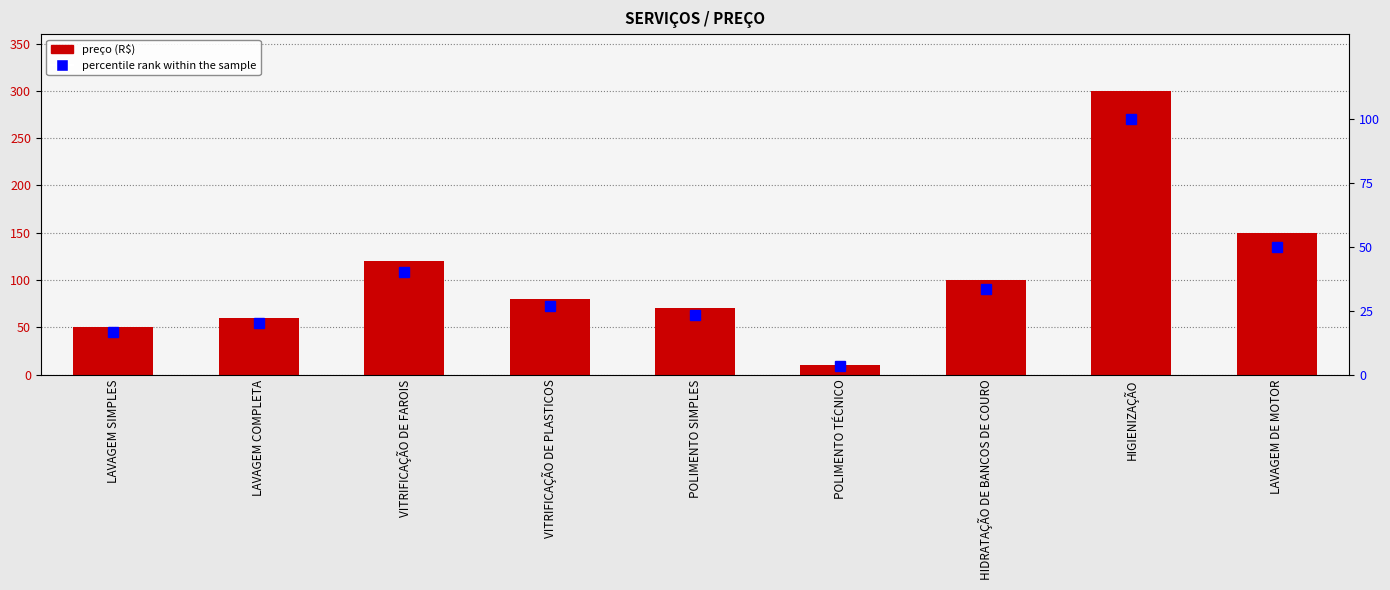

What is the approximate value of percentile rank within the sample at HIGIENIZAÇÃO?

100.0